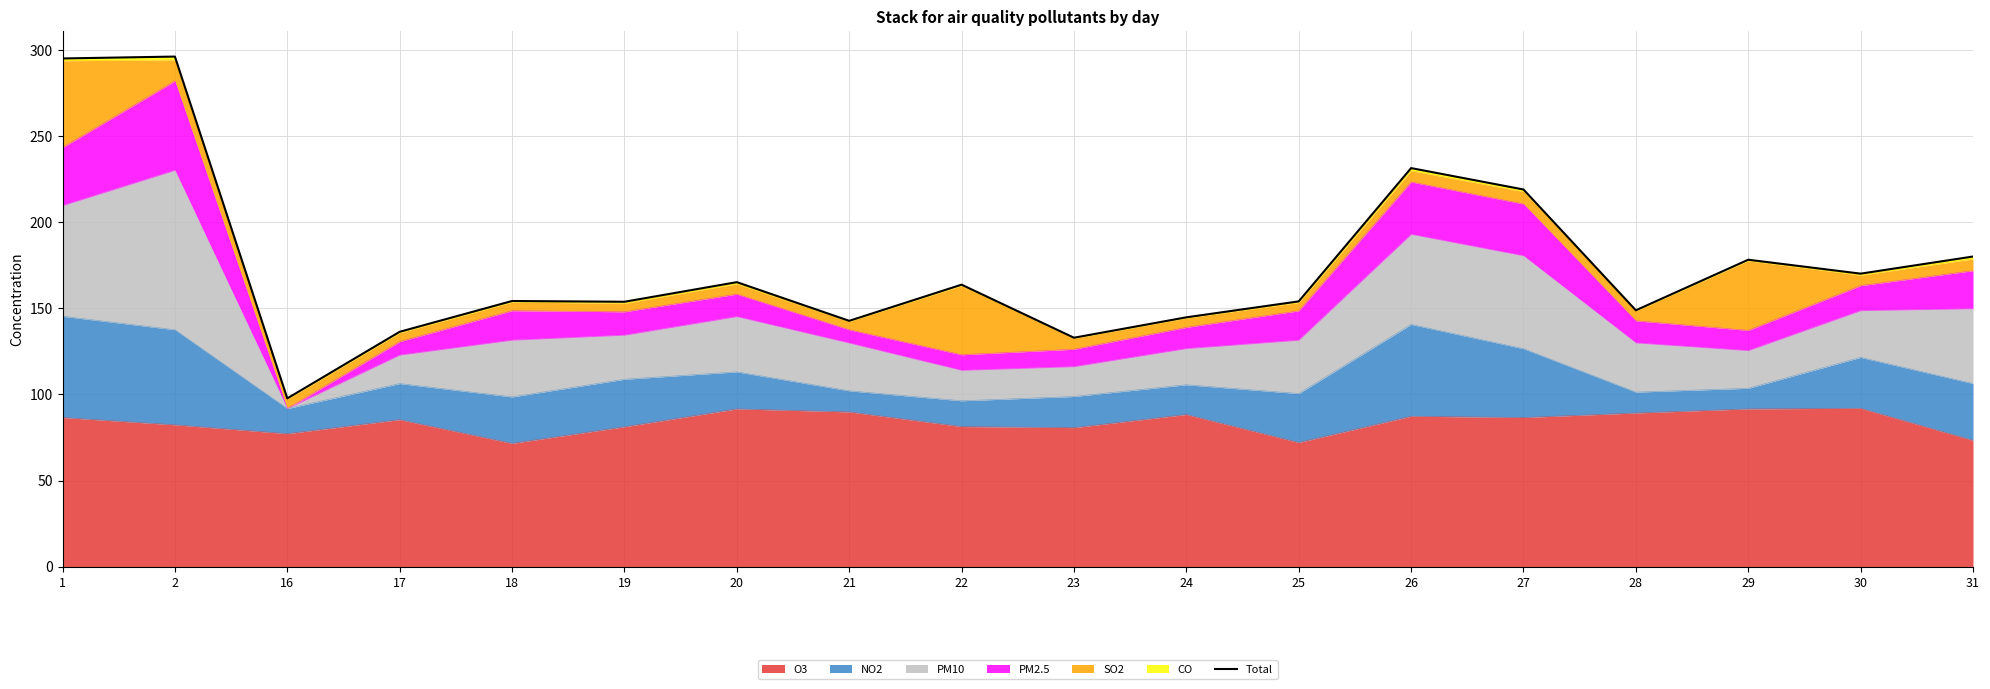

What is the maximum value shown in the chart?

296.2